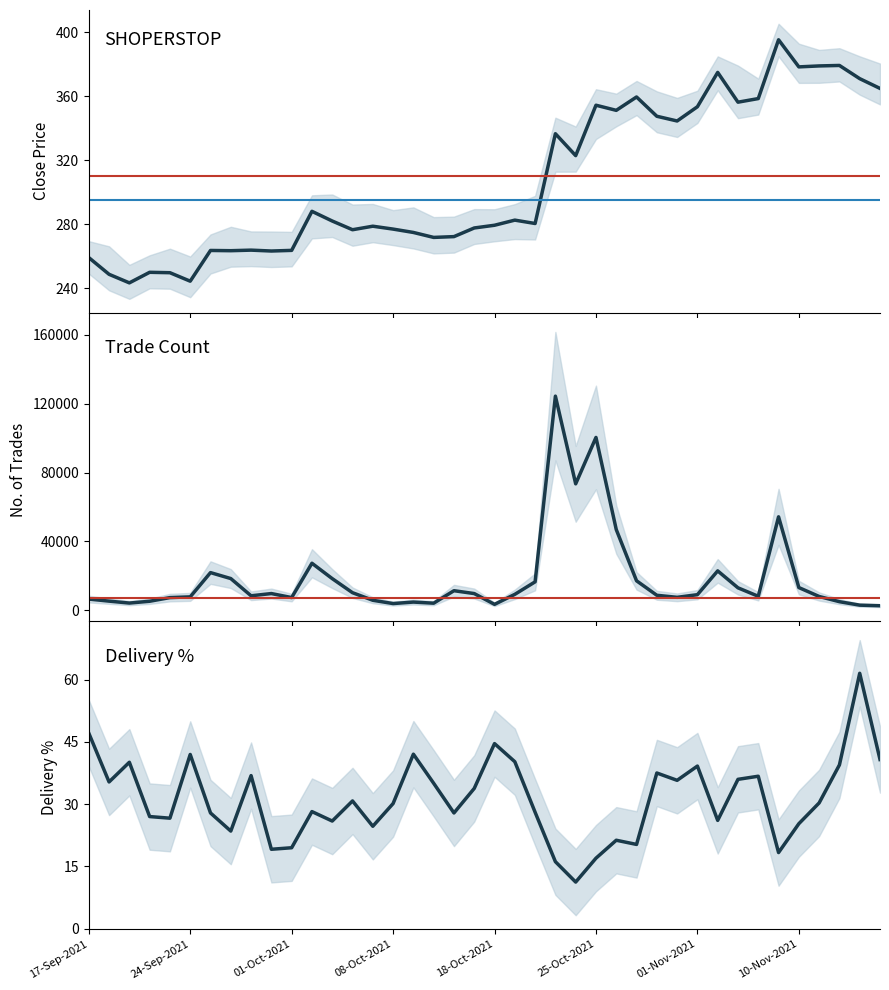

True or false: CLOSE_PRICE and NO_OF_TRADES cross at least once.

False